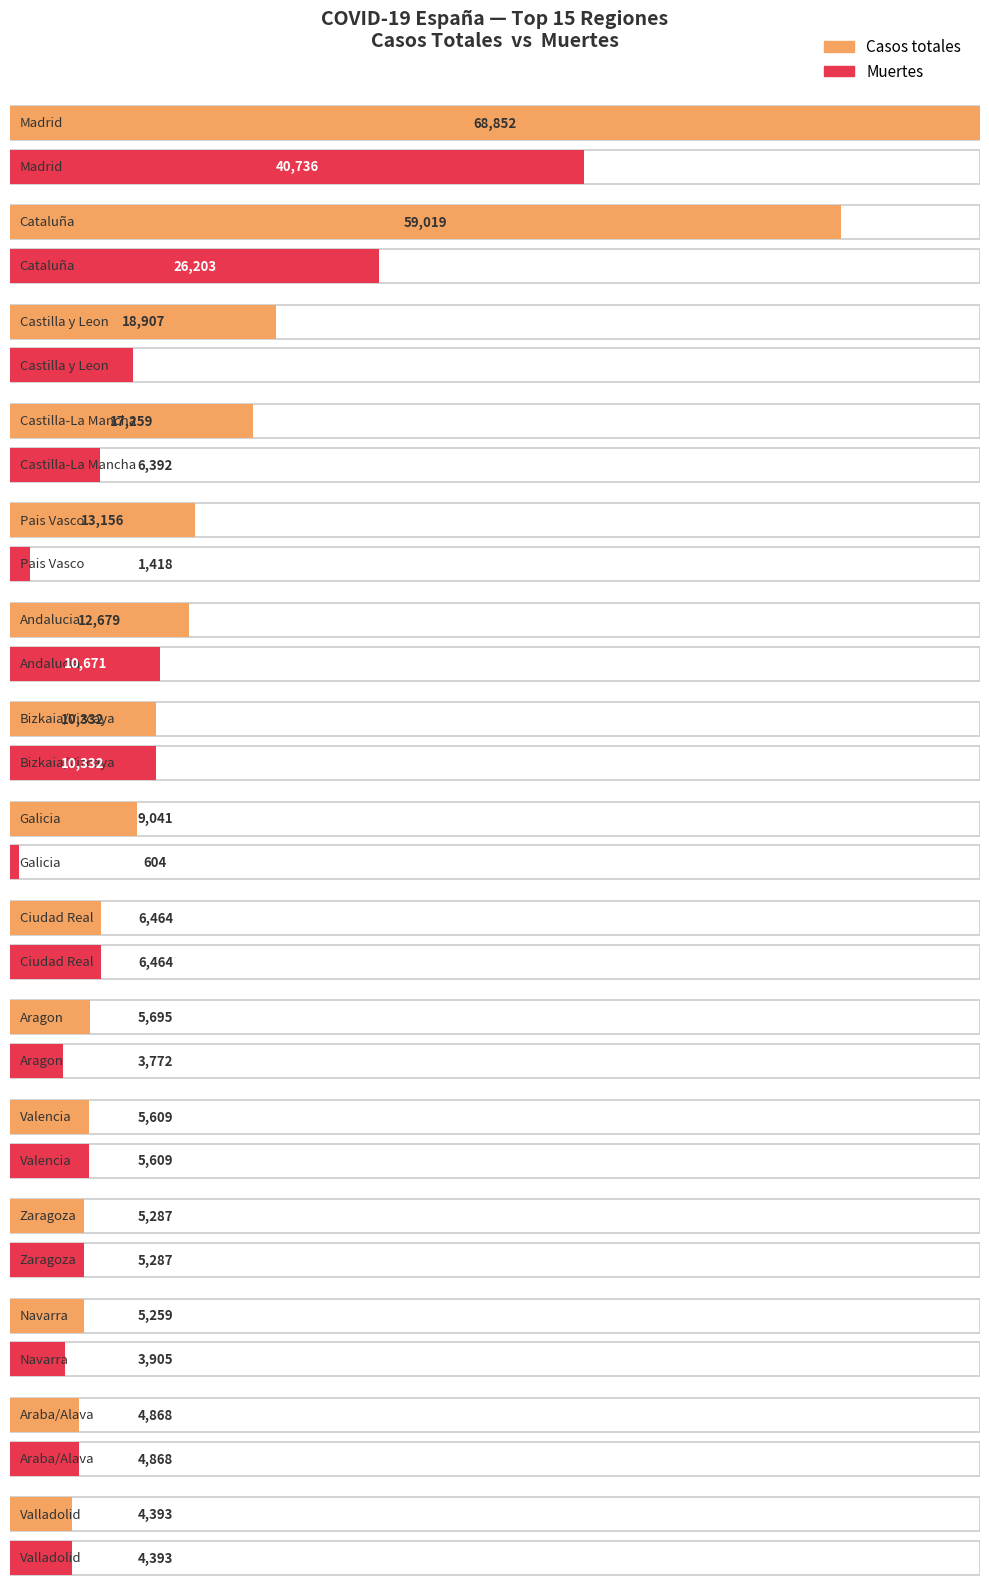

At which category is the sum across all series the highest?

Madrid